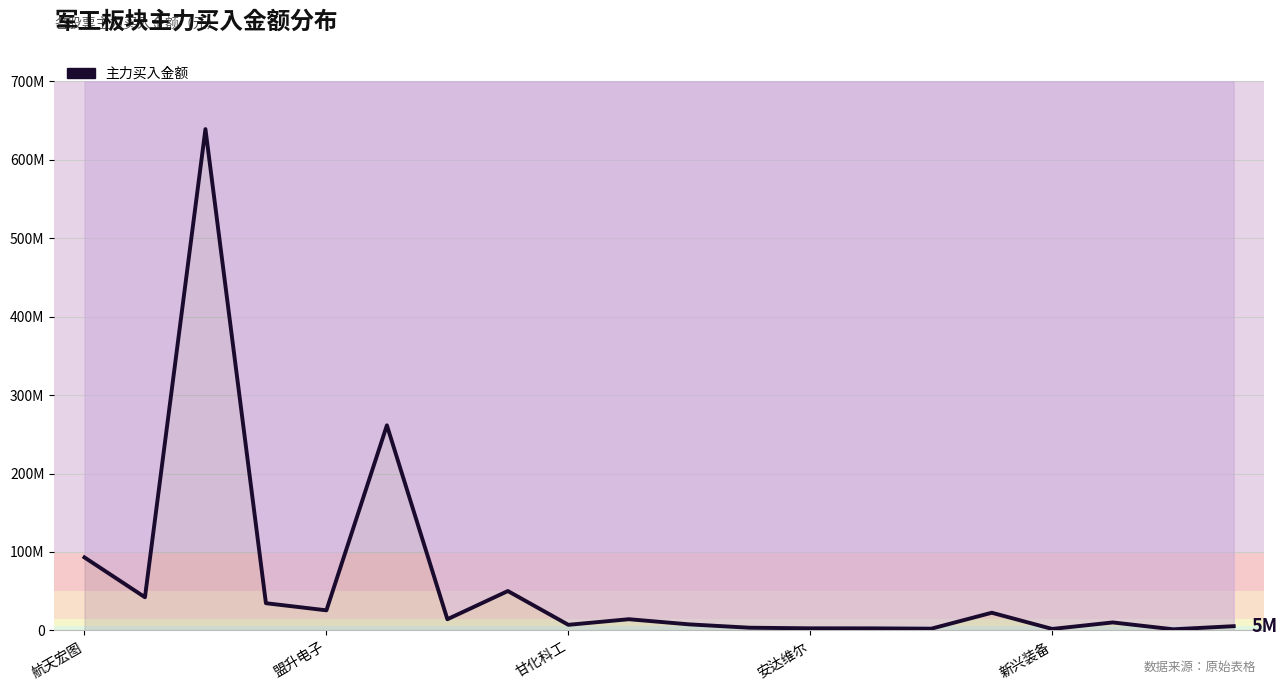

What is the average value?

62103806